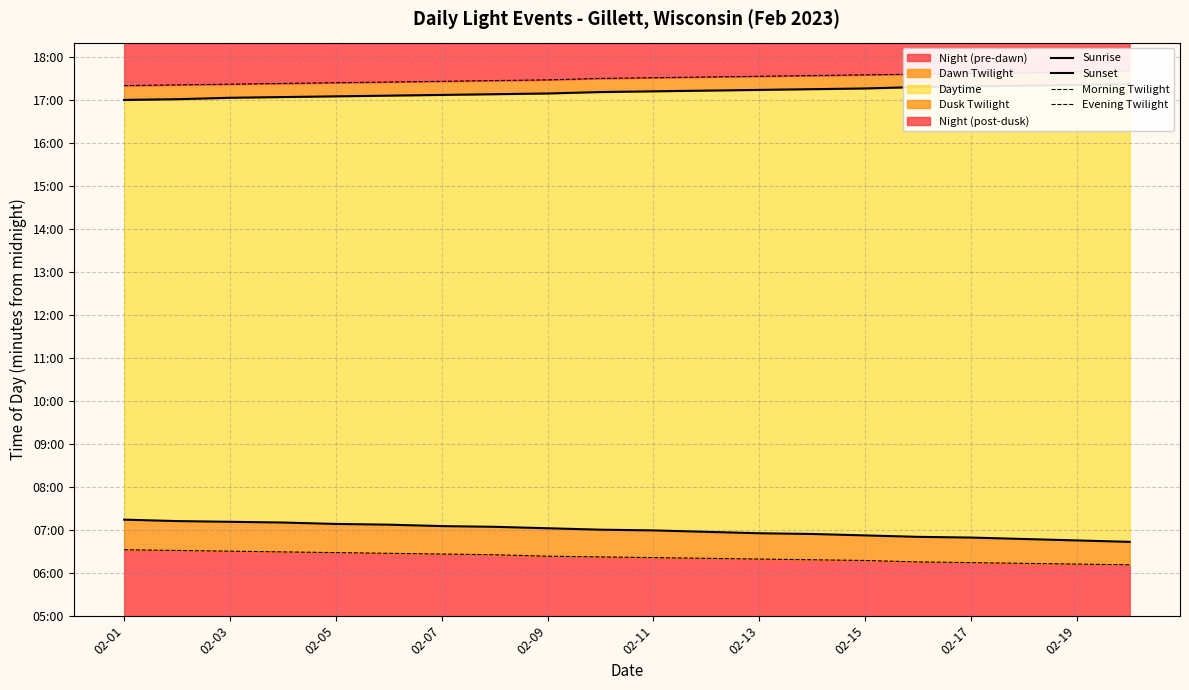

True or false: Sunrise and Evening Twilight intersect in this chart.

False